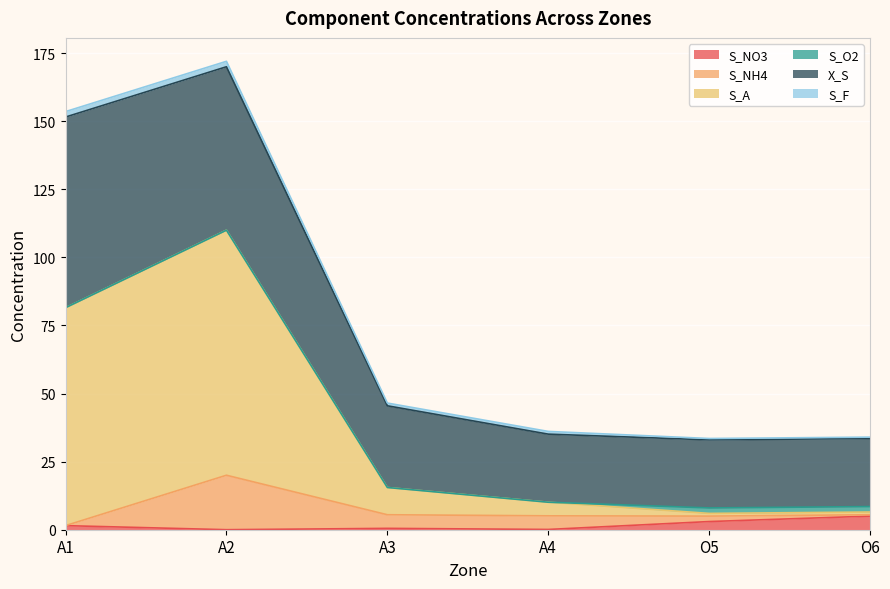

What is the total value across all series at A3?

46.5